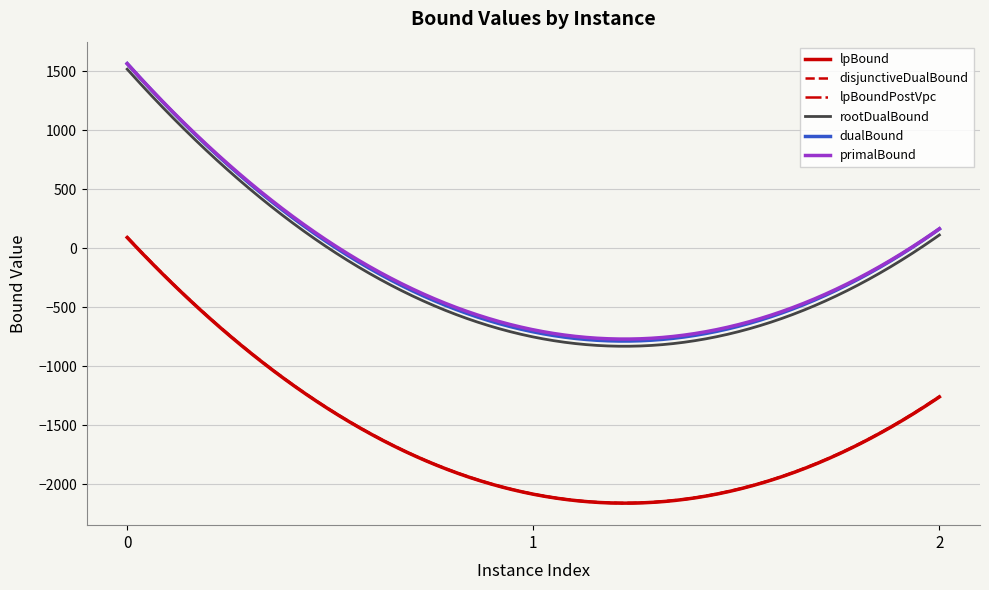

Which series has the widest spread of values?

dualBound